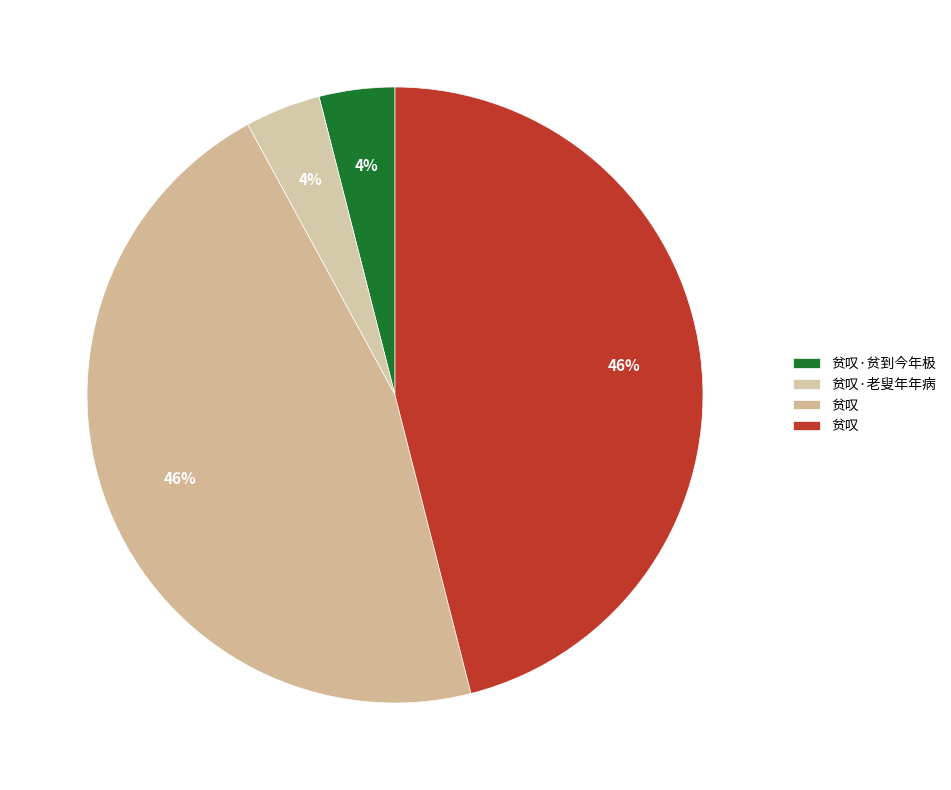

Which slice is the largest?

贫叹